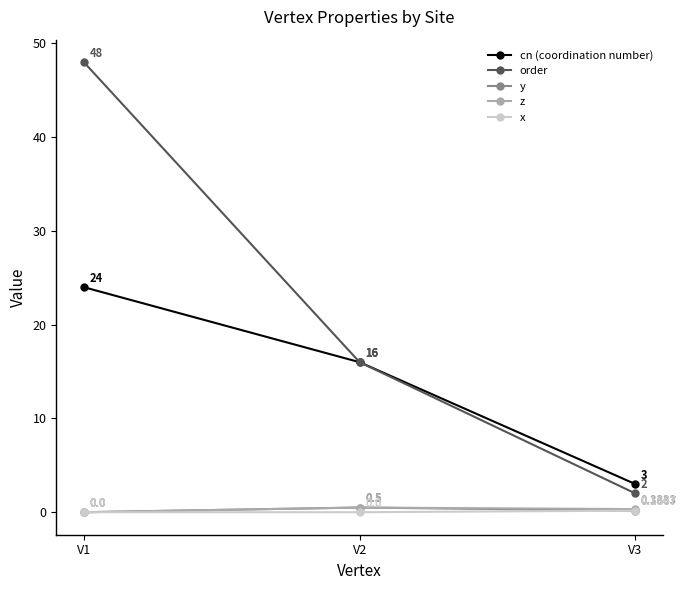

Which series has the largest total across all categories?

order